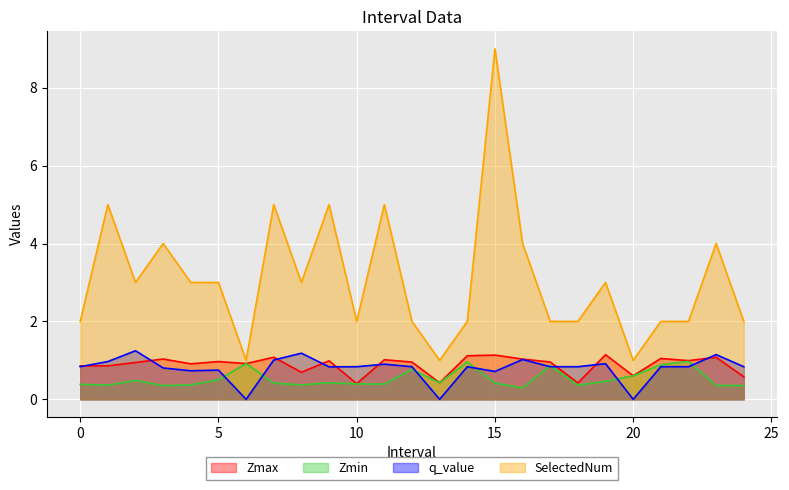

Is the value of SelectedNum at 14.0 greater than the value of Zmax at 22.0?

Yes